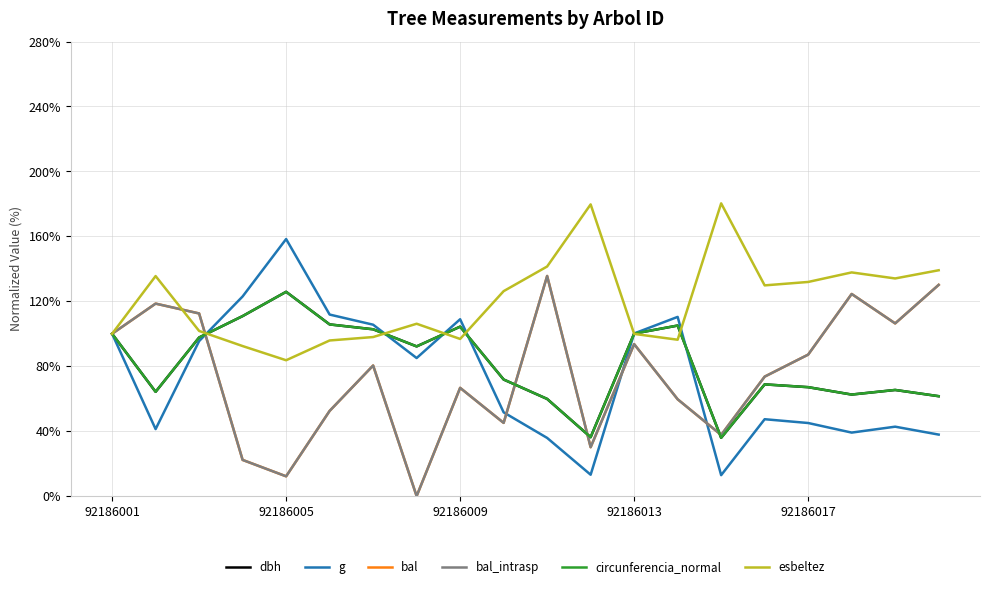

How many intersections are there between esbeltez and g?

6